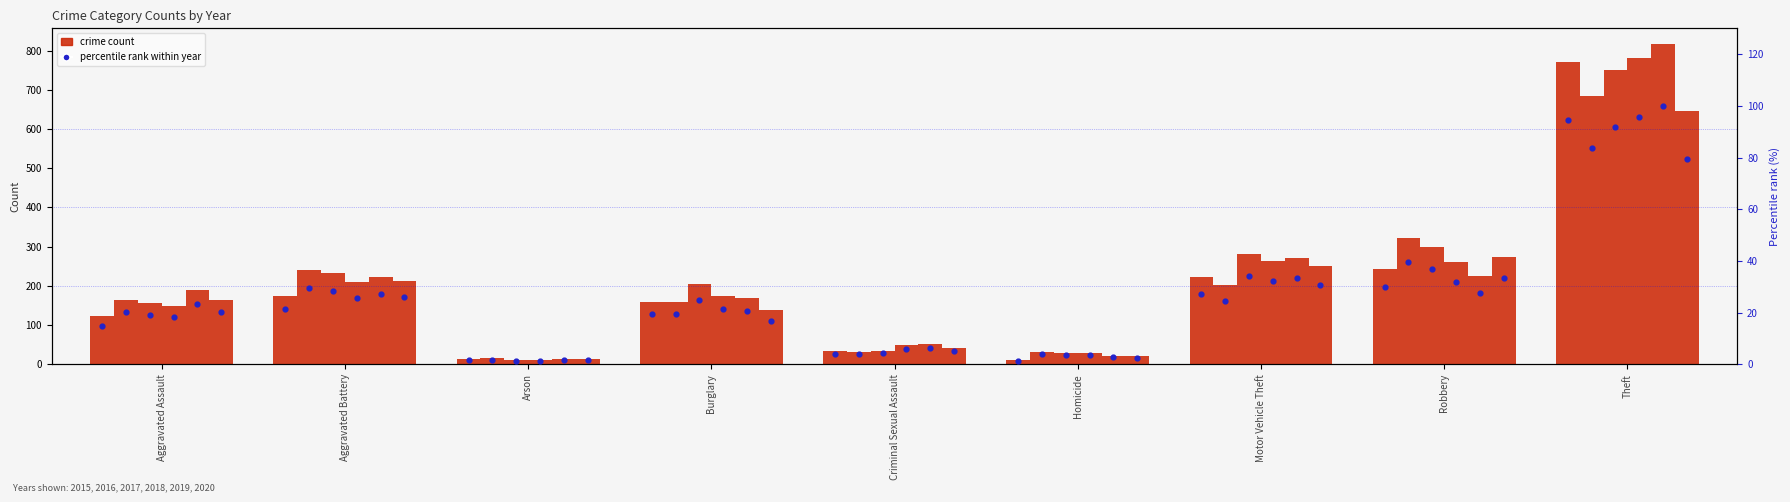

Approximately how many times larger is the value at Theft compared to Arson?

59.3